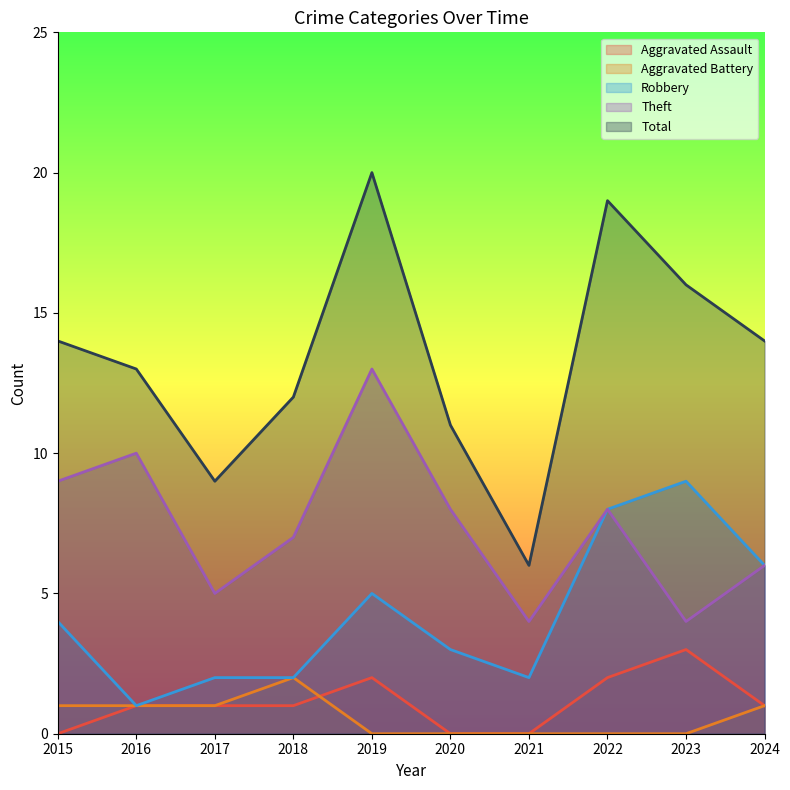

What is the difference between the maximum and minimum values in the Robbery series?

8